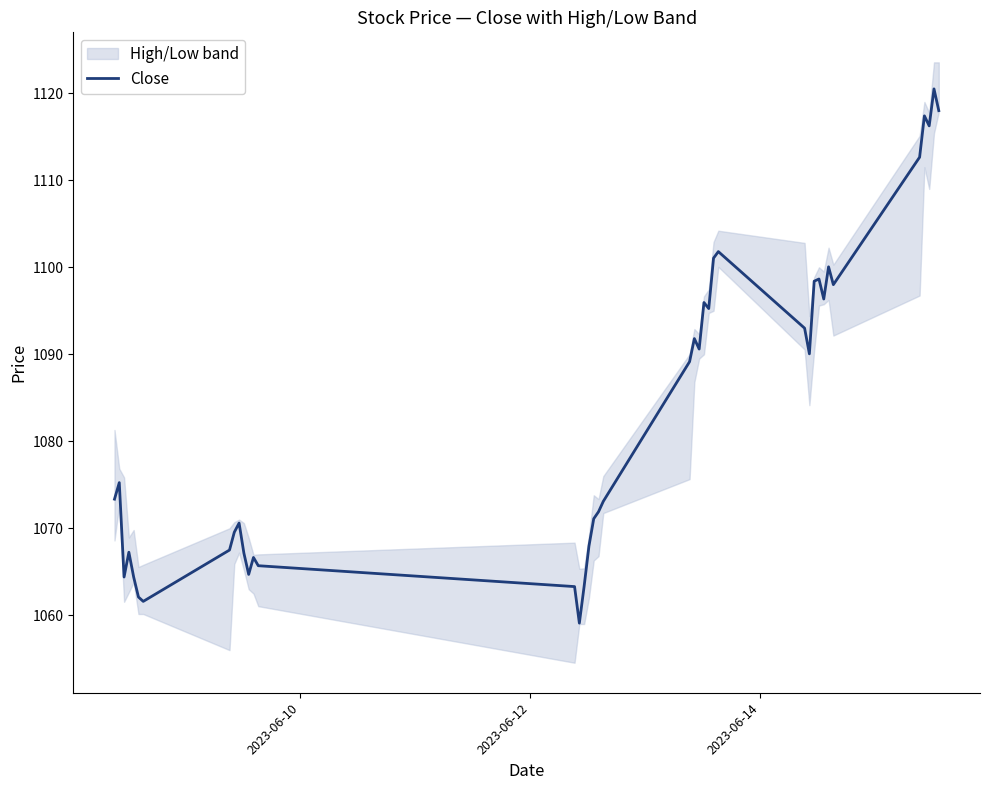

What is the highest value of the Close series?

1120.5